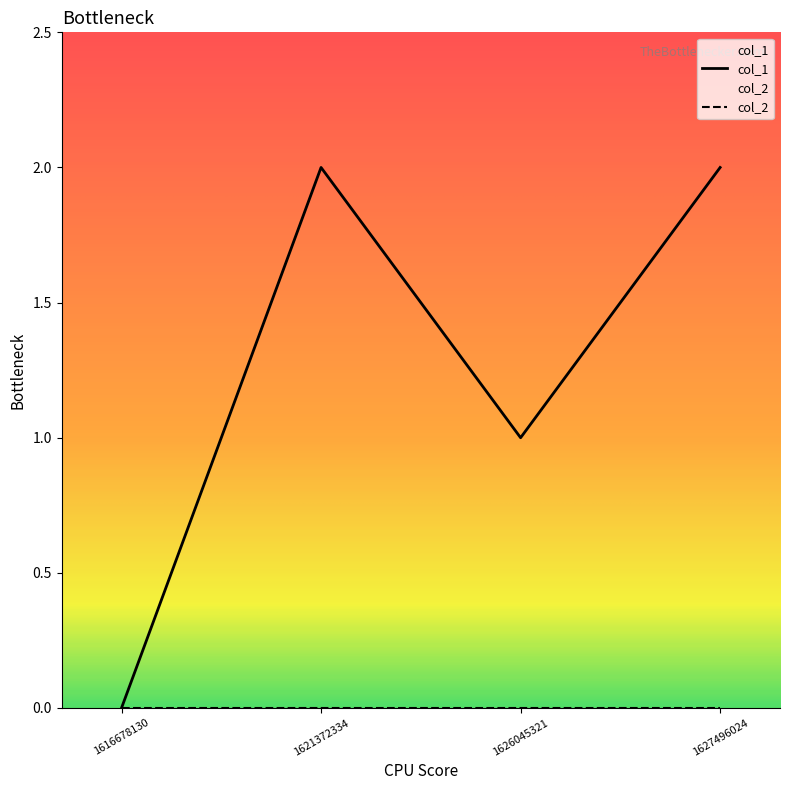

Rank the categories by value from highest to lowest.

1621372334, 1627496024, 1626045321, 1616678130